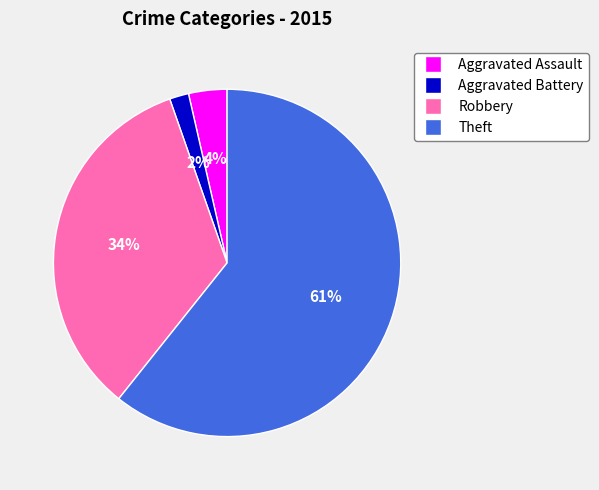

To the nearest percent, what is the average slice percentage?

25%